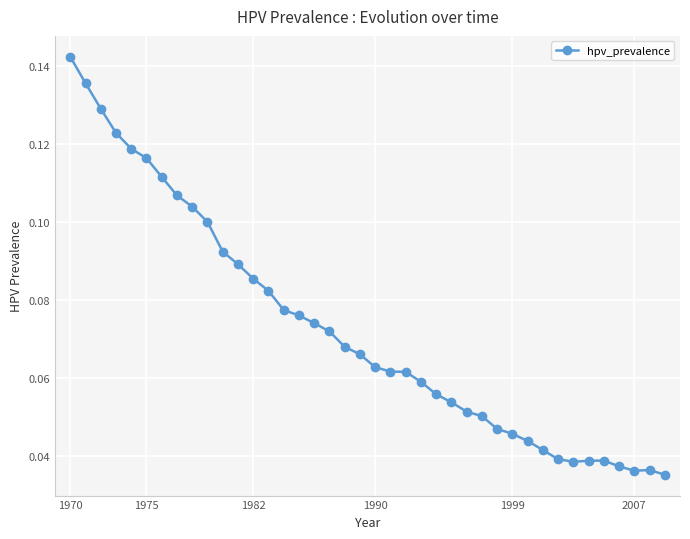

What is the sum of all values?

2.9